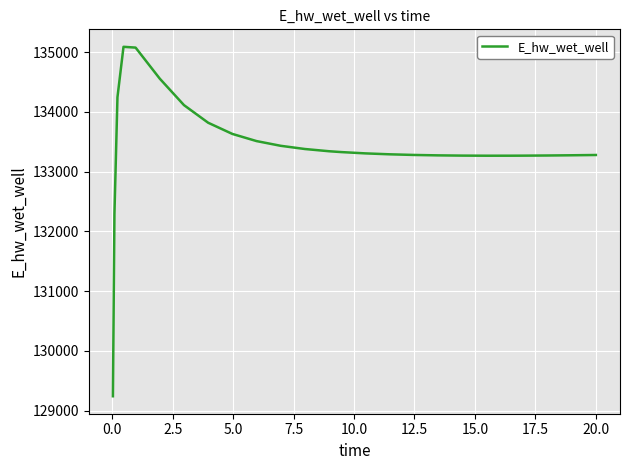

What is the difference between the maximum and minimum values?

5848.3